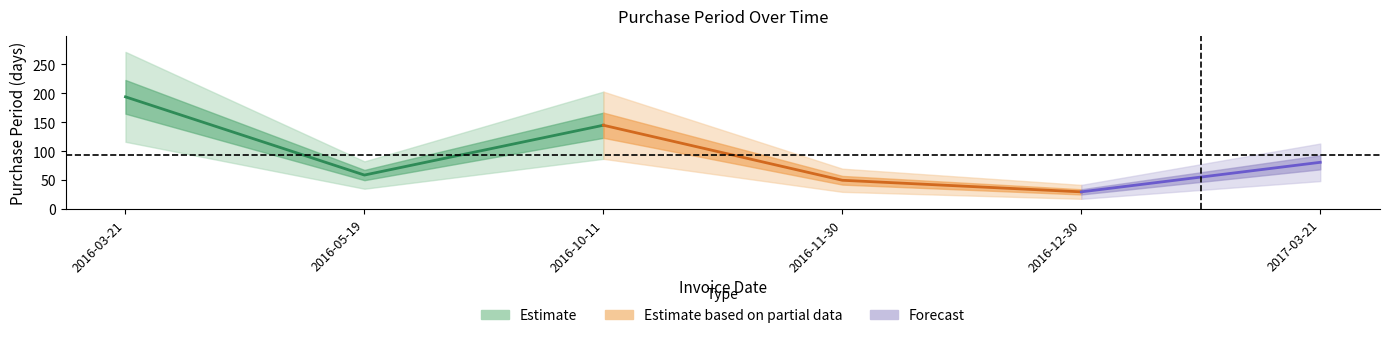

What is the sum of all values?

559